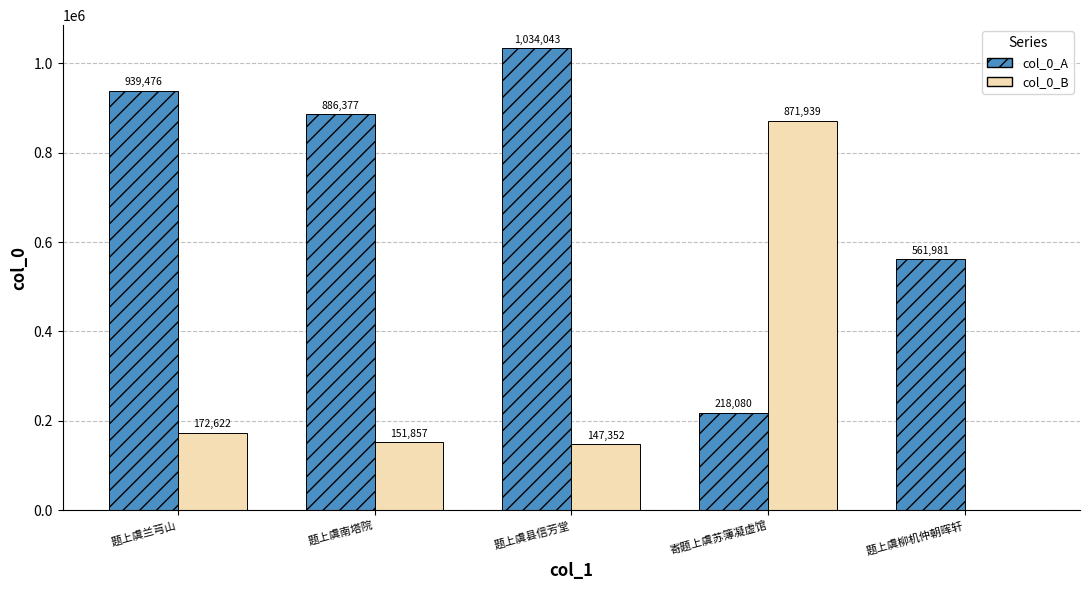

The col_0_B series shows 147352 at 题上虞县信芳堂. True or false?

True